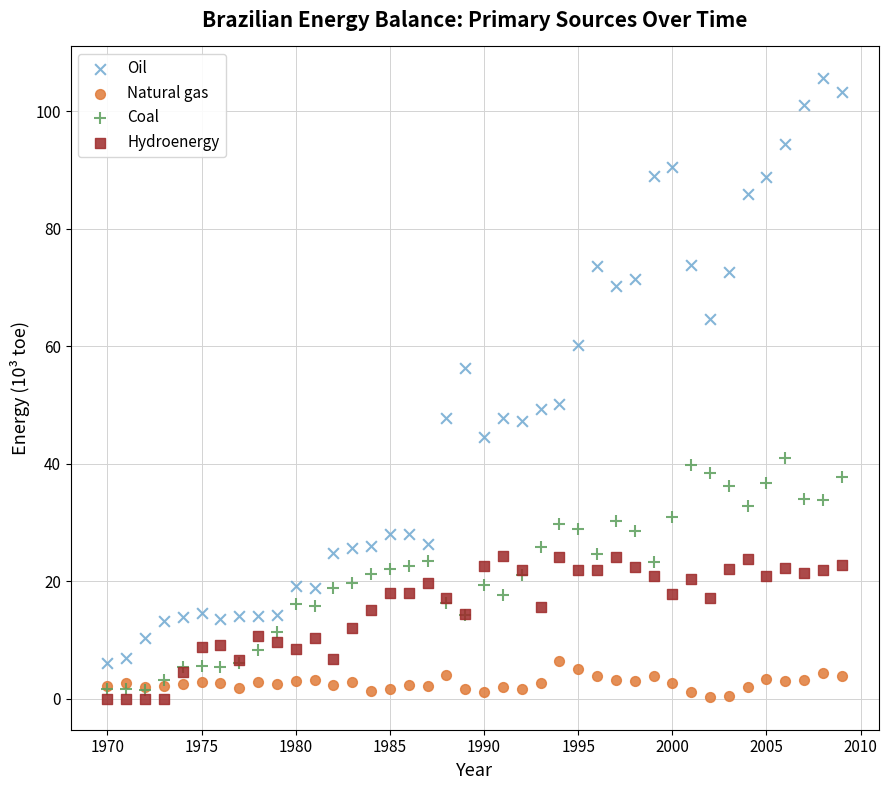

What are all the series names shown in the legend?

Oil, Natural gas, Coal, Hydroenergy